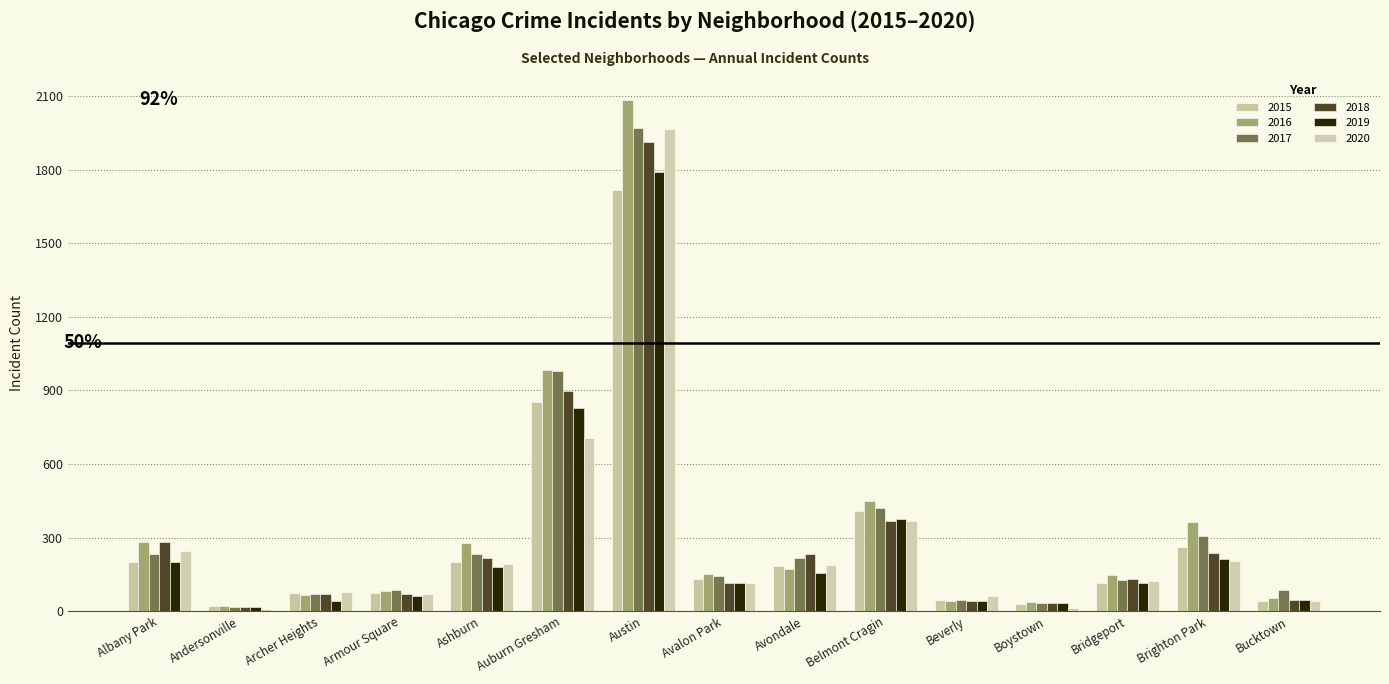

Where is 2018 nearest to the value 964?

Auburn Gresham